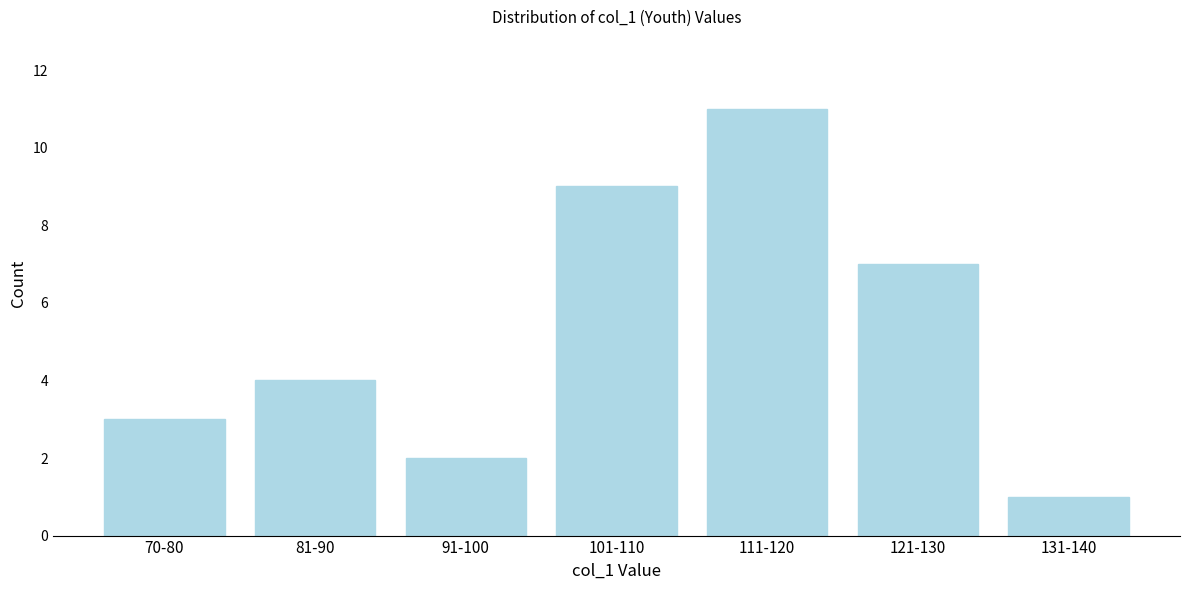

Reading left to right, extract all data points from this chart.

3	4	2	9	11	7	1